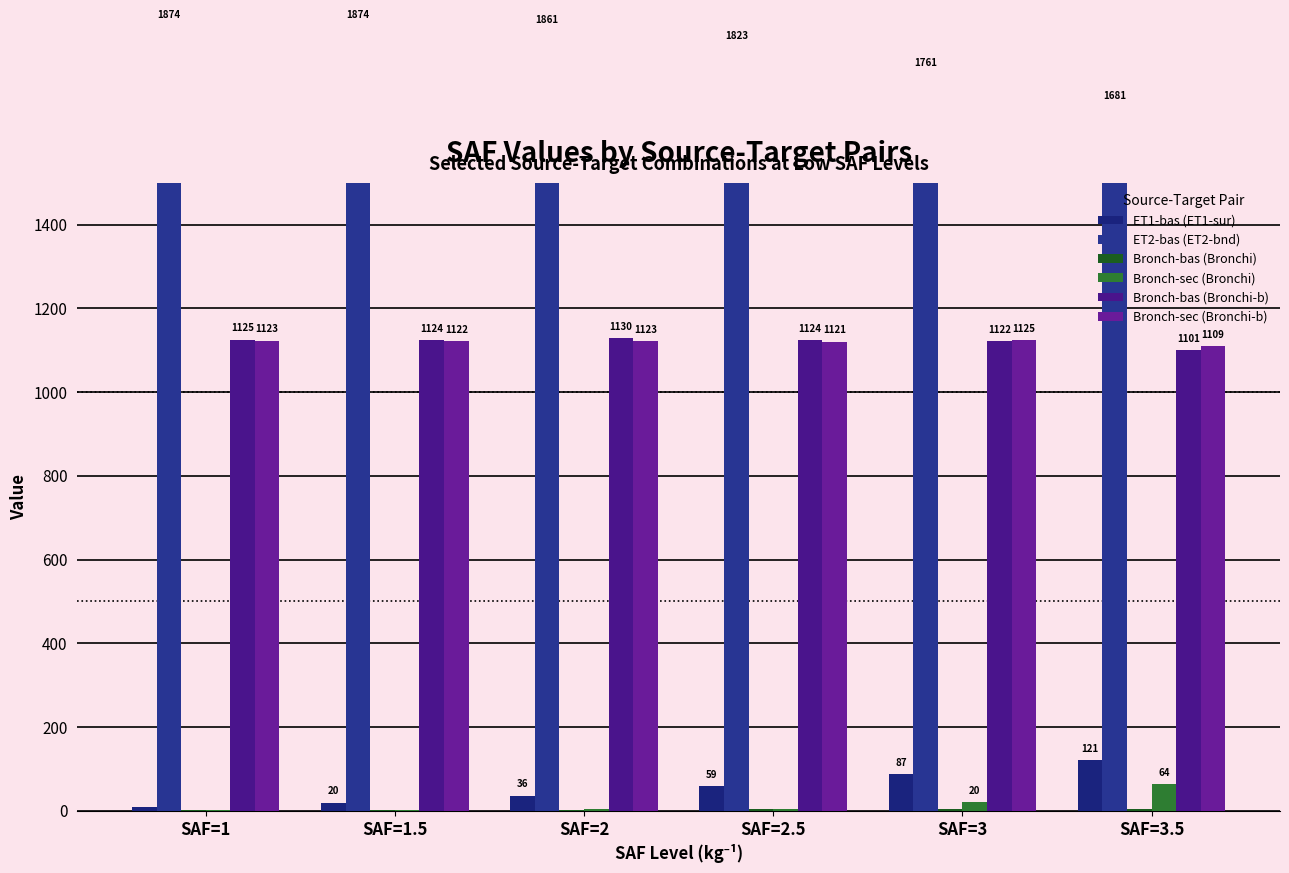

What position from the left is SAF=2.5?

4